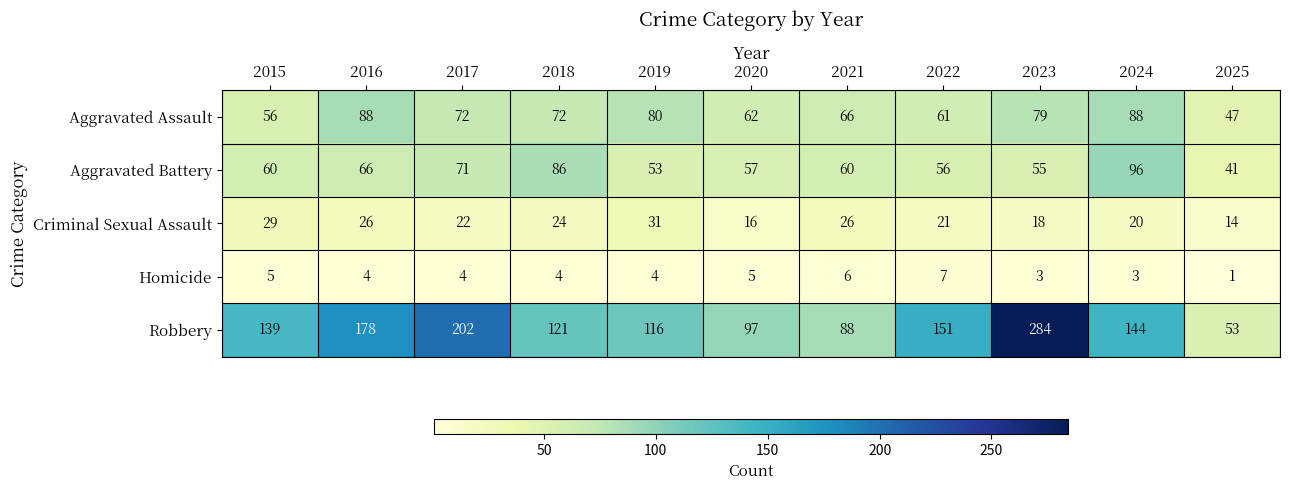

At which category is the sum across all series the highest?

2023